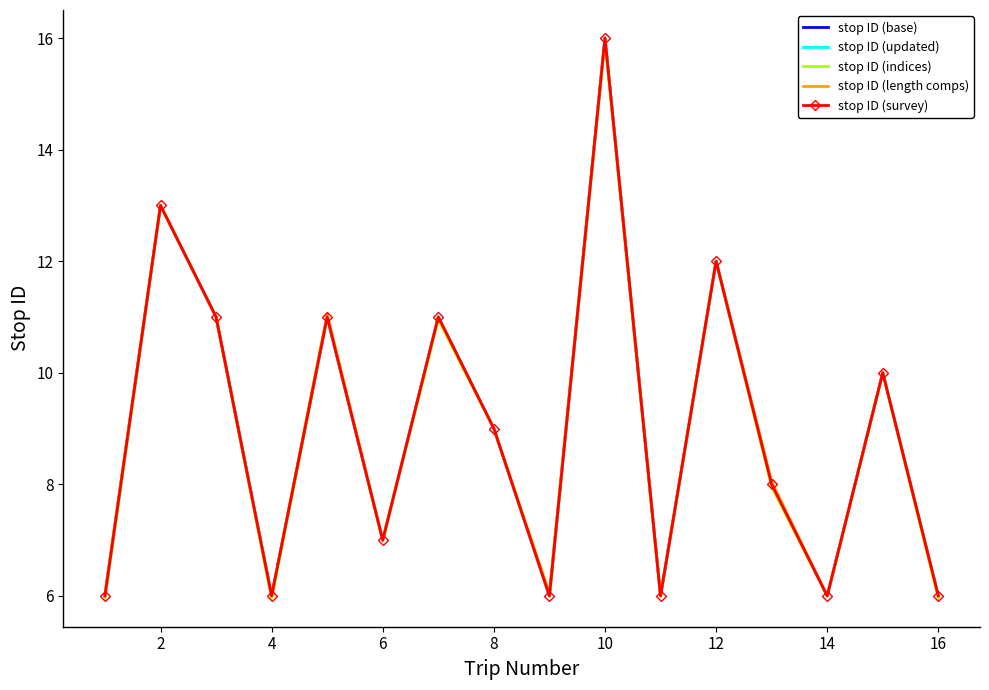

What are all the series names shown in the legend?

stop ID (base), stop ID (updated), stop ID (indices), stop ID (length comps), stop ID (survey)